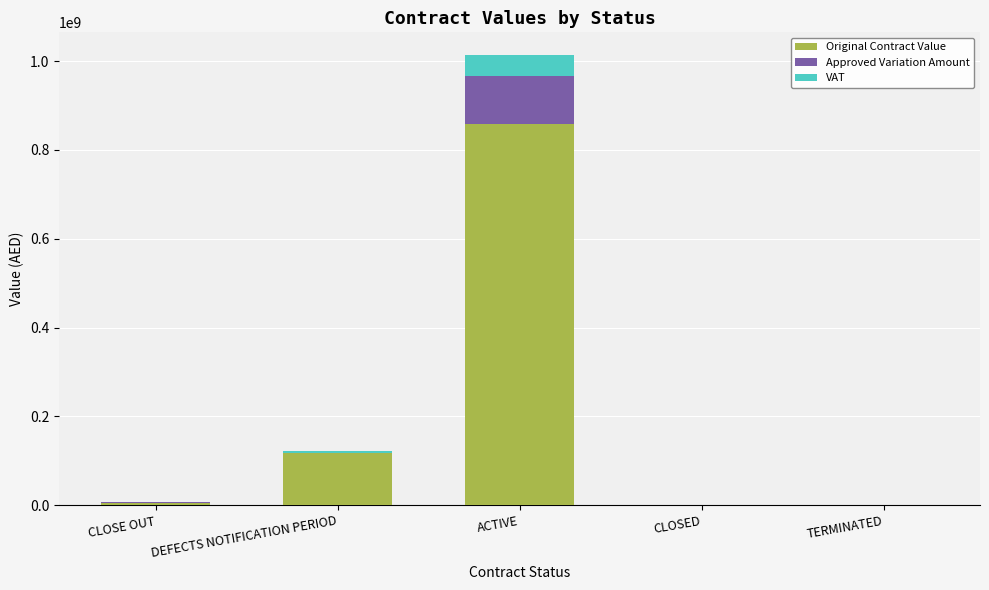

Count the number of data series in this chart.

3